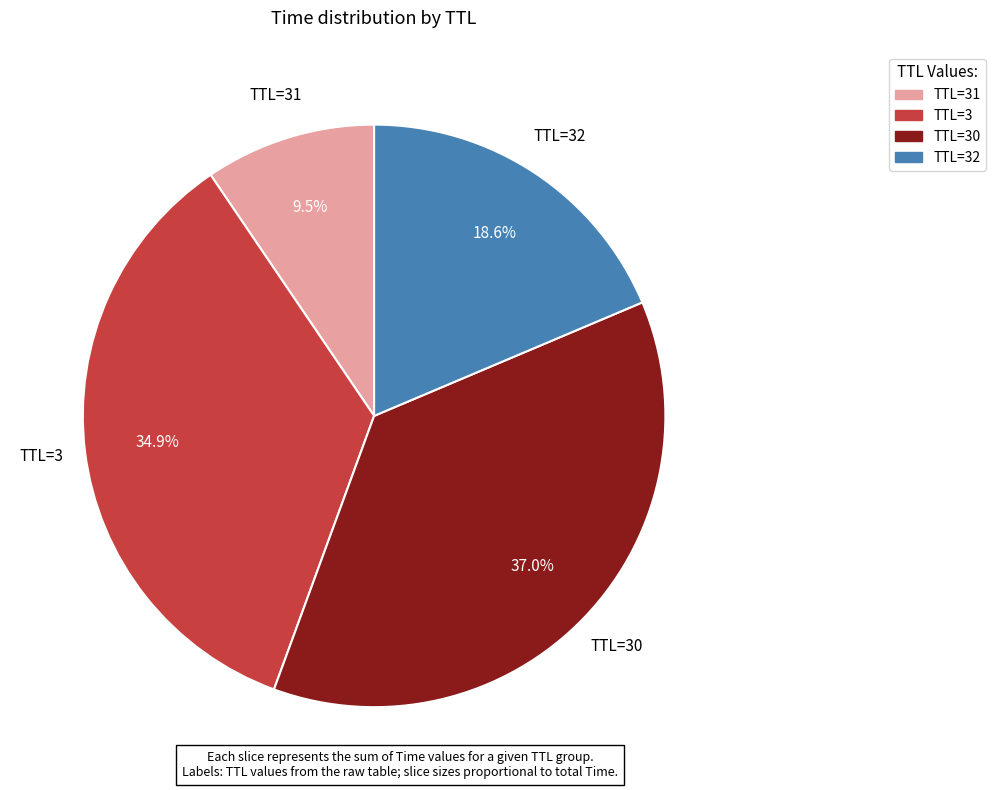

How many slices are in this pie chart?

4